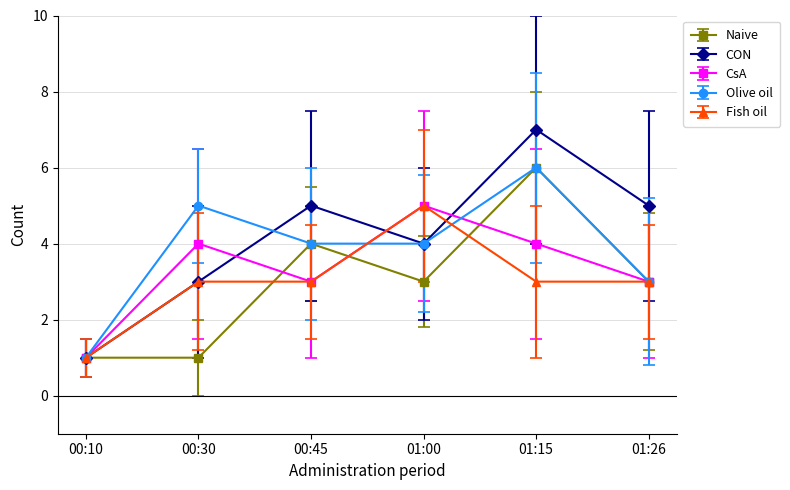

What position from the left is 00:10?

1